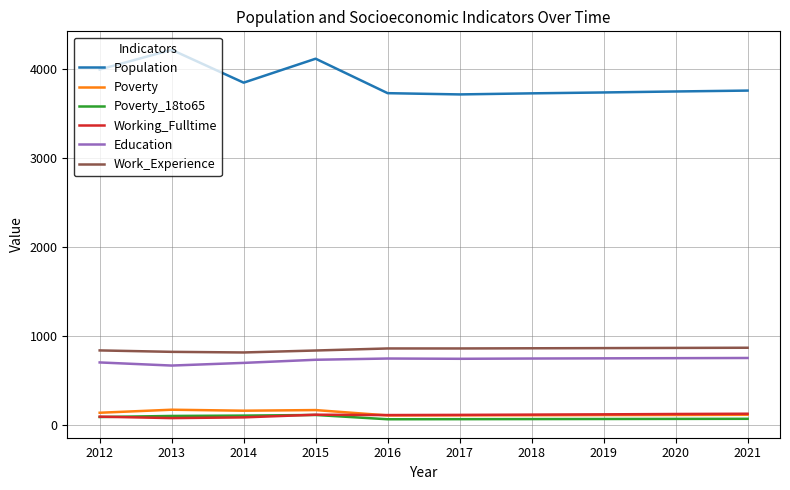

What is the difference between the highest and lowest values at 2013?

4136